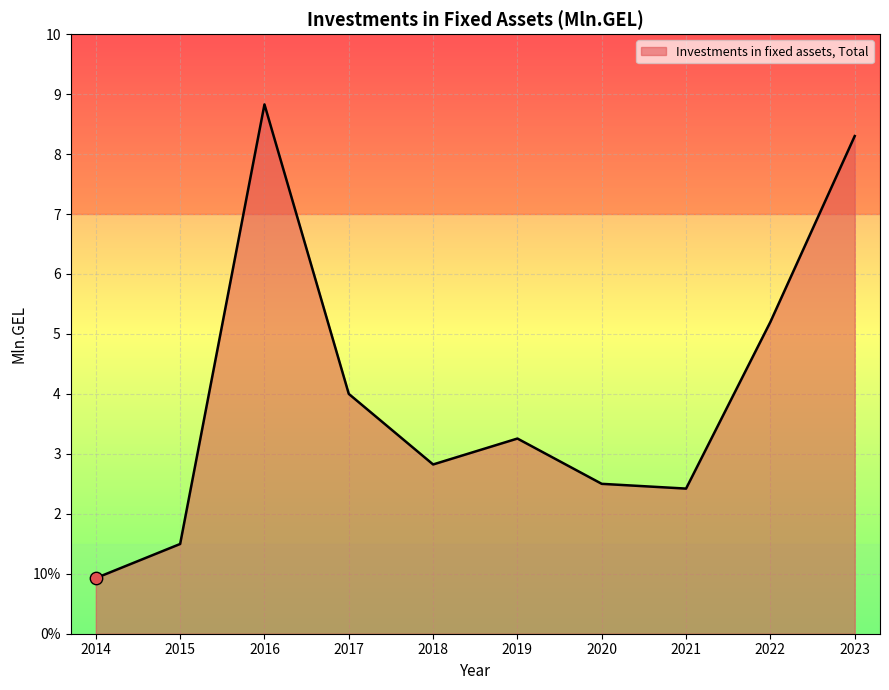

Between 2014 and 2017, which is larger?

2017